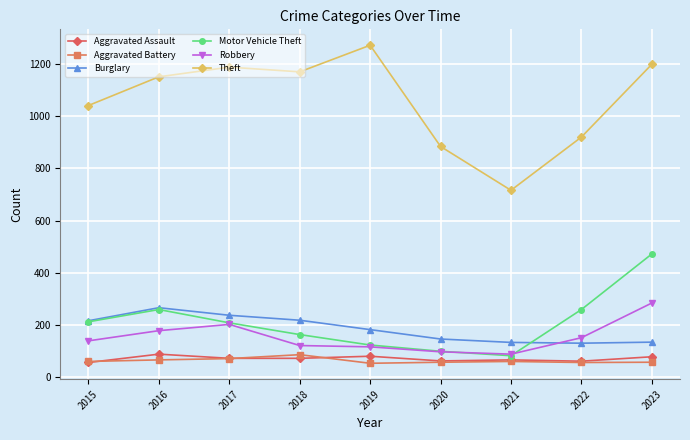

What is the sum of all Robbery values?

1376